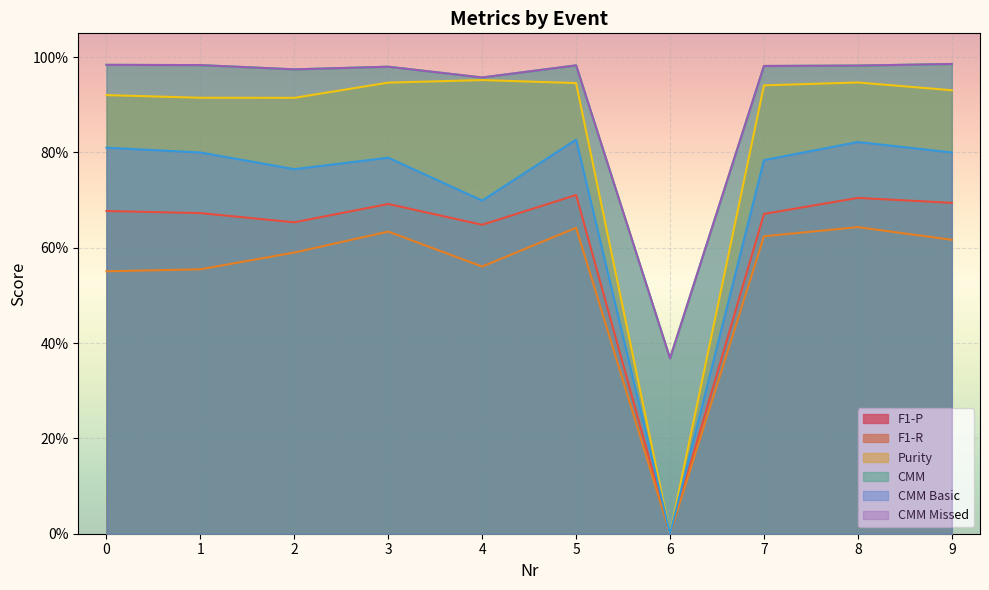

True or false: Purity has more than 1 interior local peaks.

True